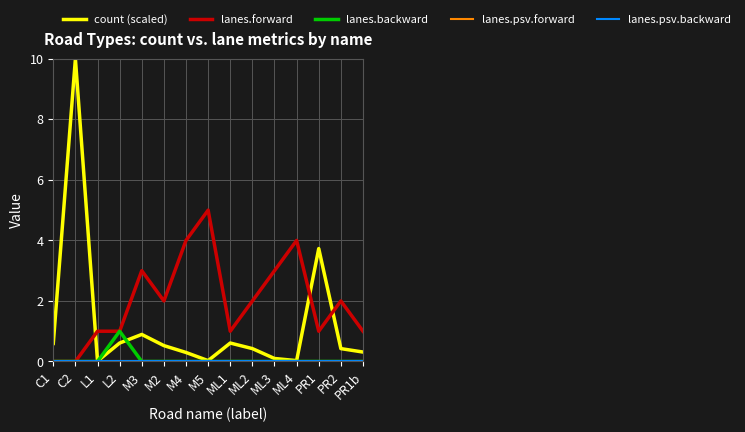

True or false: count (scaled) has a value of 0.1 at ML3.

True